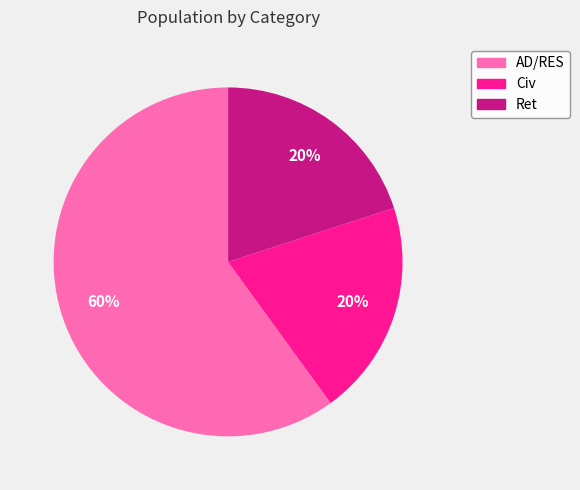

Is it true that Ret is 20% of the pie?

True